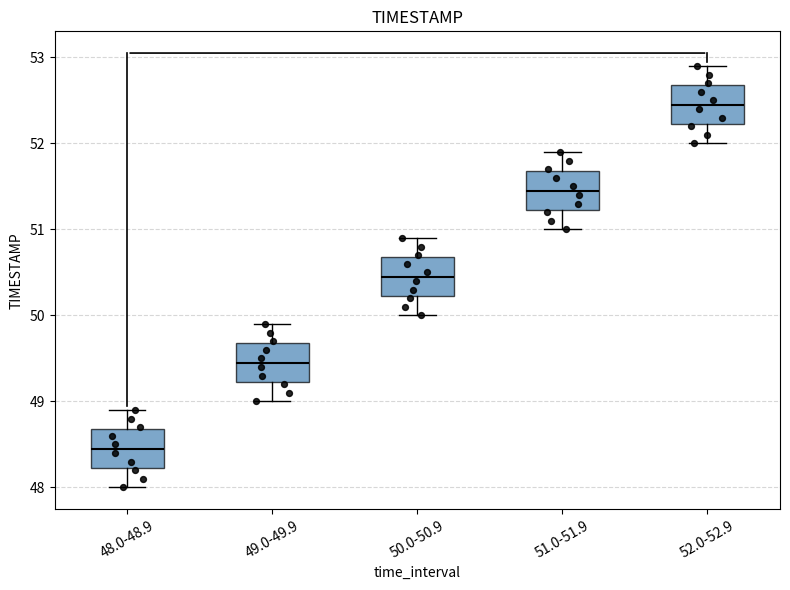

Which box's median line is the highest?

52.0-52.9